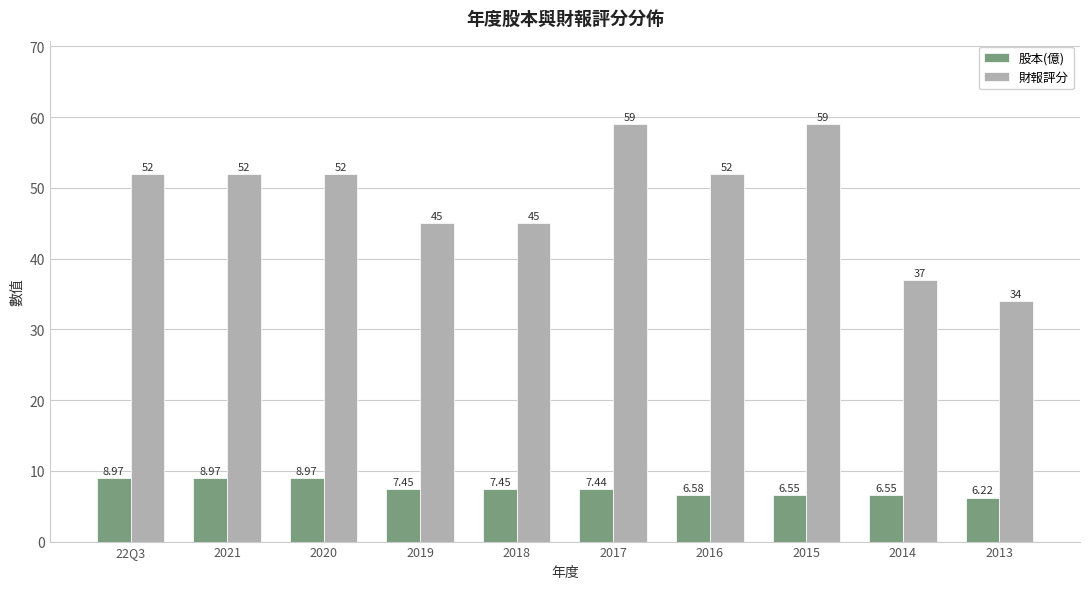

Which series has the widest spread of values?

財報評分